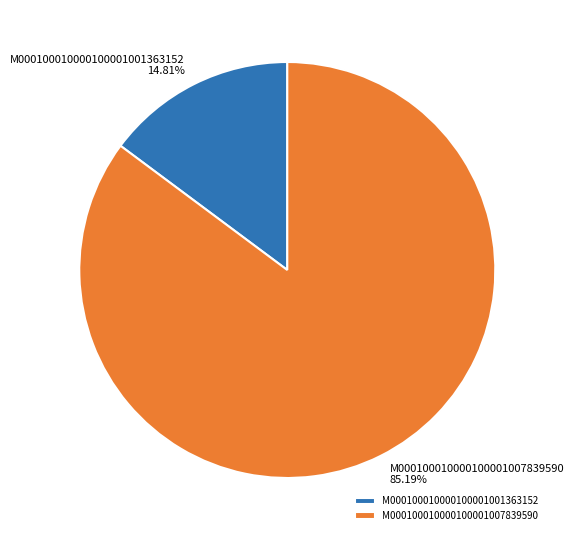

Approximately how many times larger is the value at M000100010000100001007839590 compared to M000100010000100001001363152?

5.8